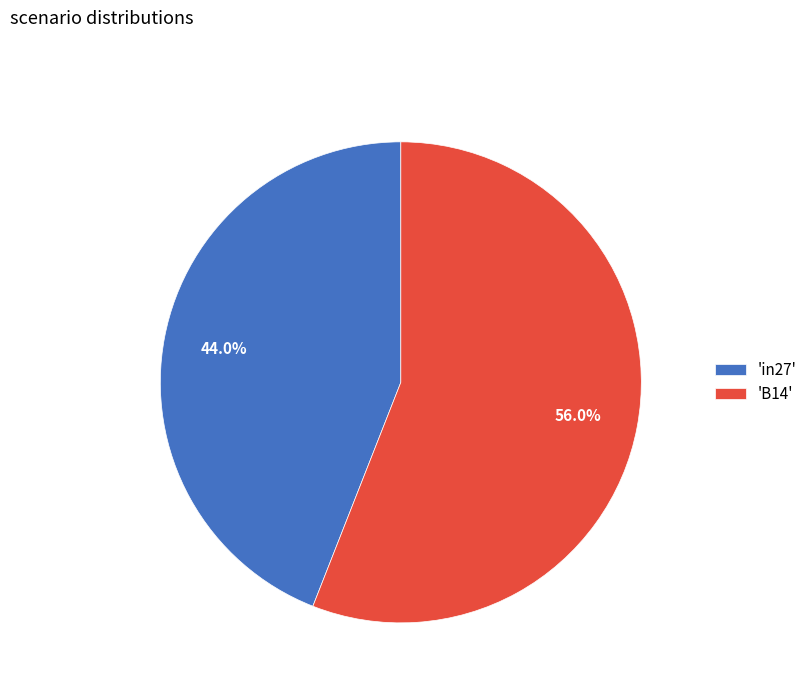

Rank the categories by value from lowest to highest.

'in27', 'B14'